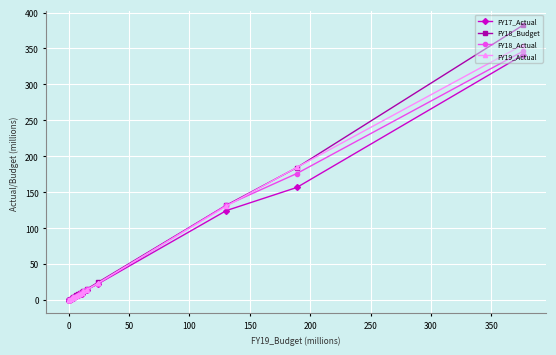

What is the difference between the second highest and second lowest values in the FY19_Actual series?

184.0